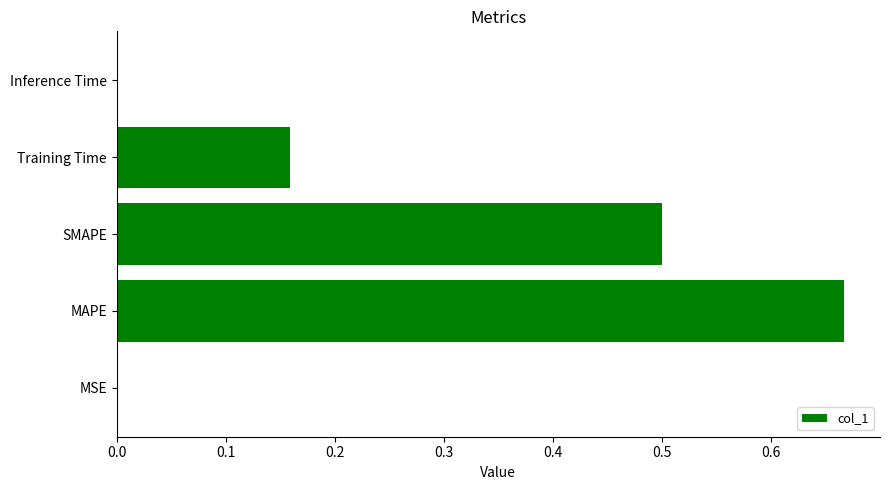

Are the bars horizontal?

Yes